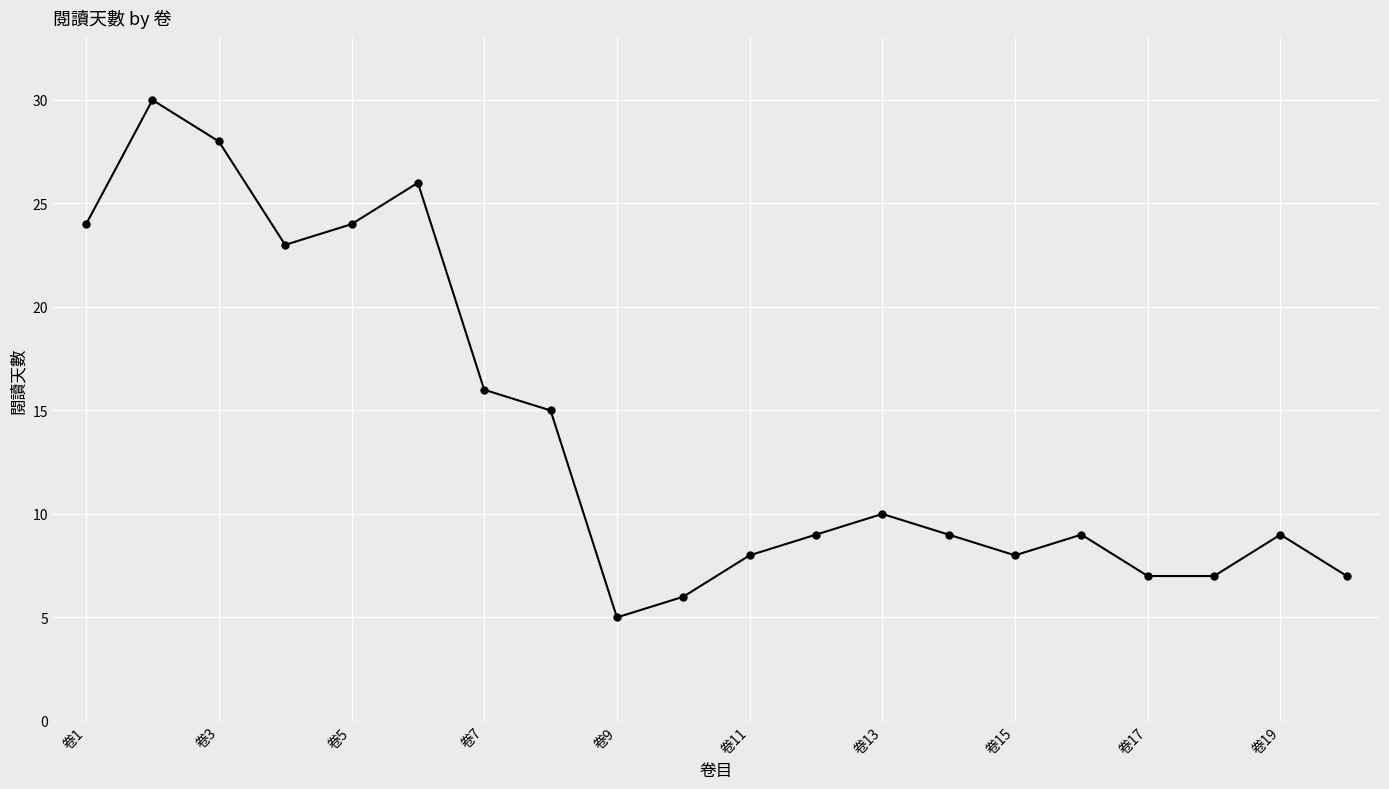

What is the difference between the maximum and minimum values?

25